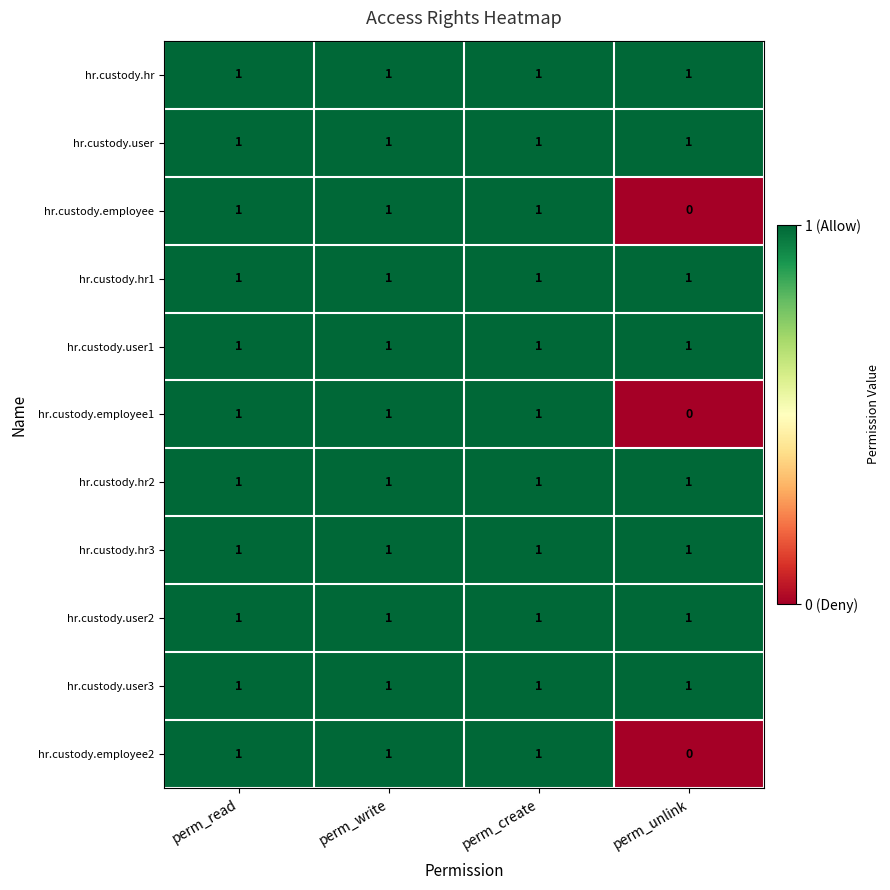

The hr.custody.employee1 series shows 0 at perm_unlink. True or false?

True